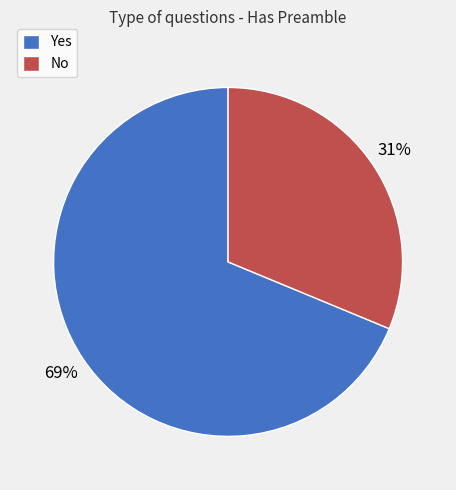

Which slice is the largest?

Yes